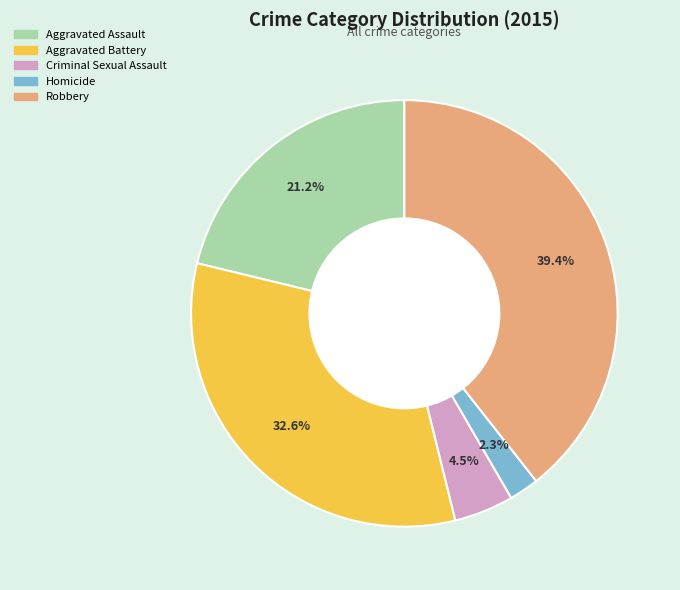

To the nearest percent, what is the difference between the Aggravated Assault and Criminal Sexual Assault slice percentages?

17%